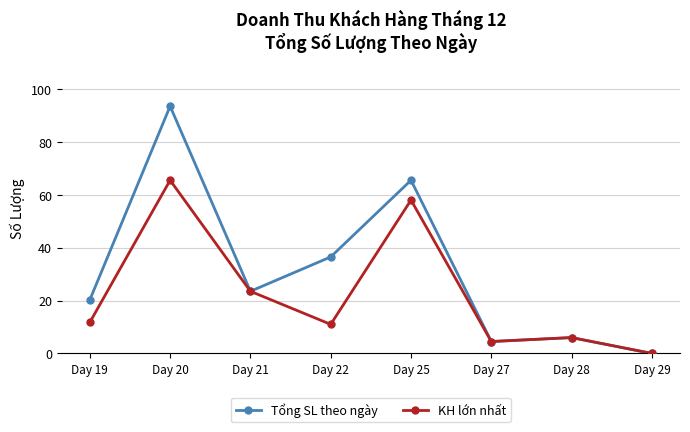

How many values in Tổng SL theo ngày are above zero?

7